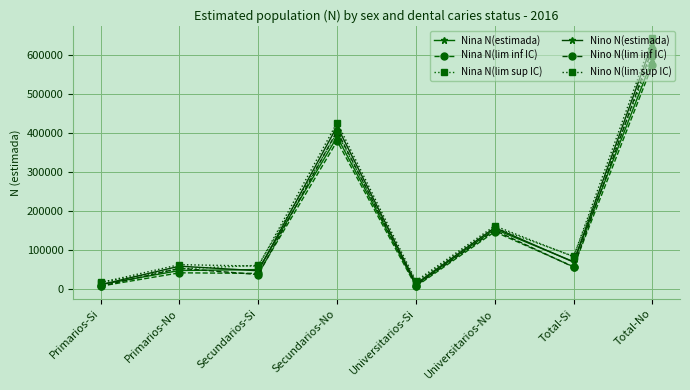

How many lines are shown in the chart?

6